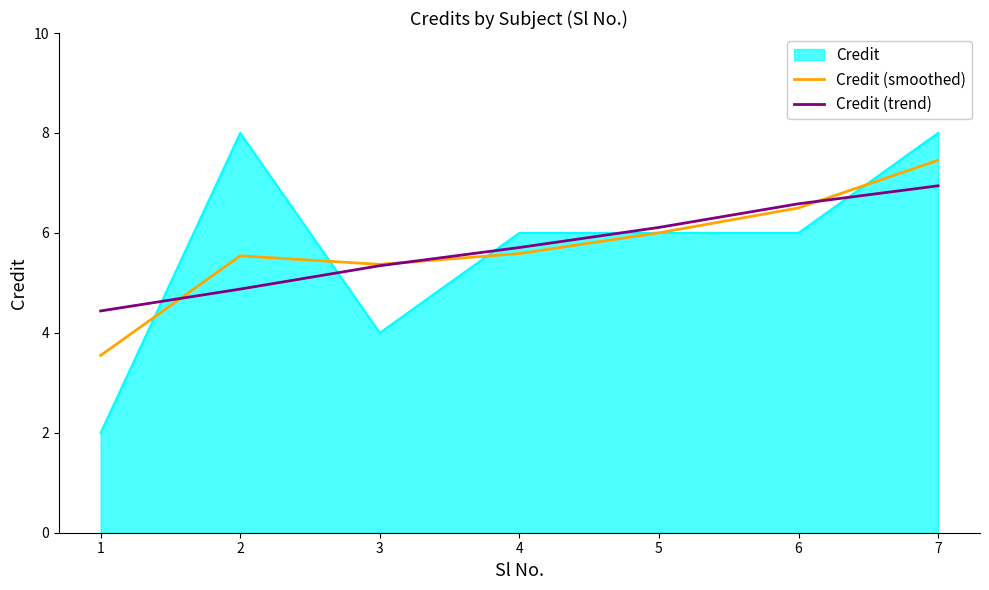

Is it true that Credit (trend) equals 7.9 at 4?

False